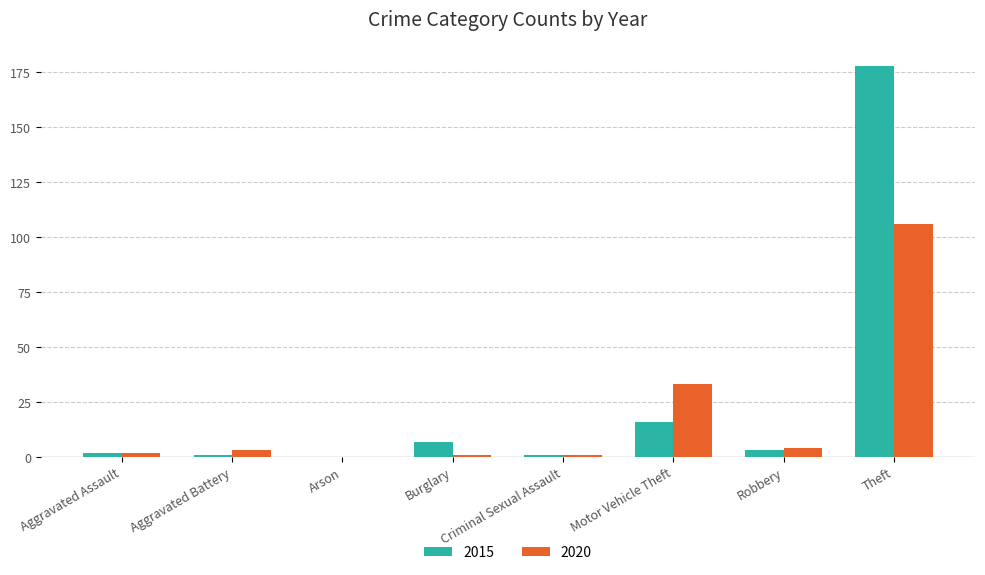

How many values in 2020 are above zero?

7